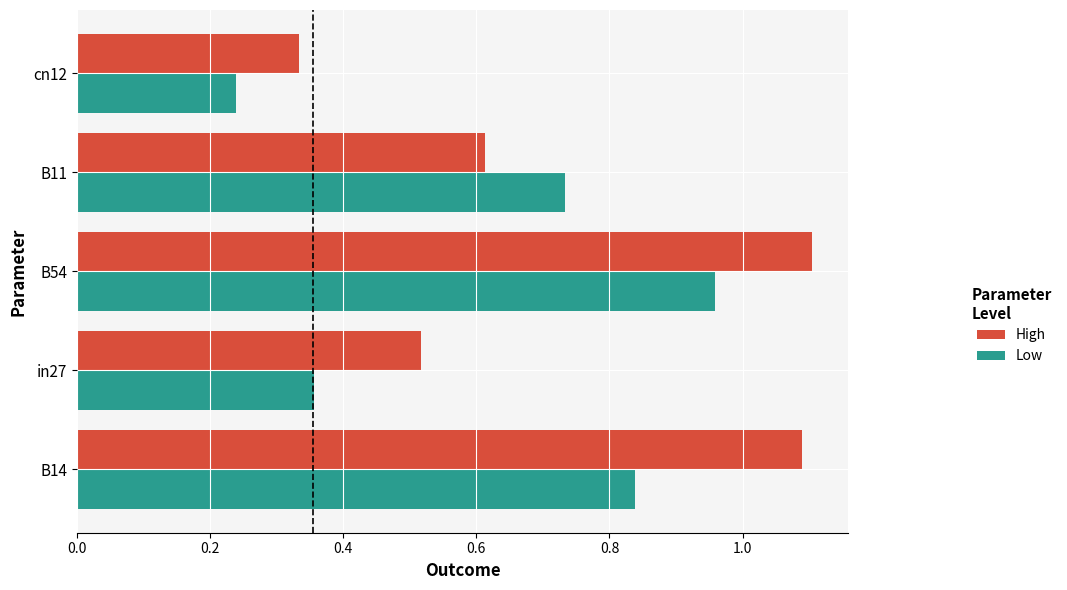

Is it true that High equals 1.1 at B54?

True